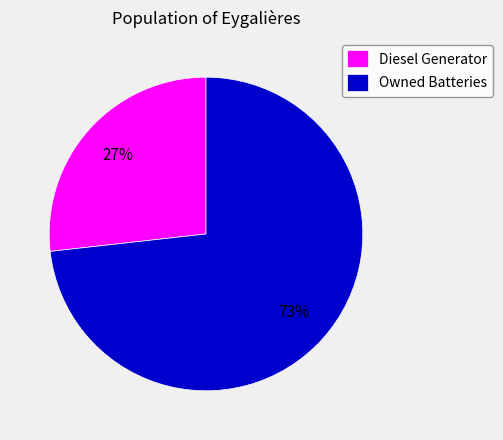

What is the largest slice in the pie chart?

Owned Batteries